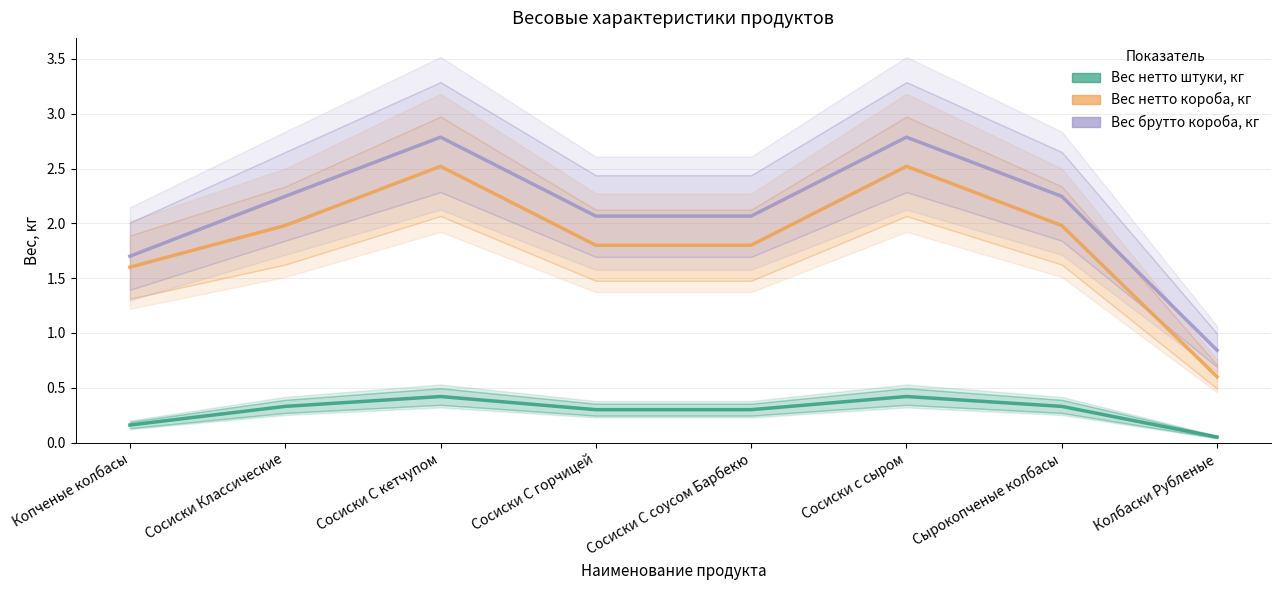

How many data points in Вес брутто короба, кг are above 2?

6